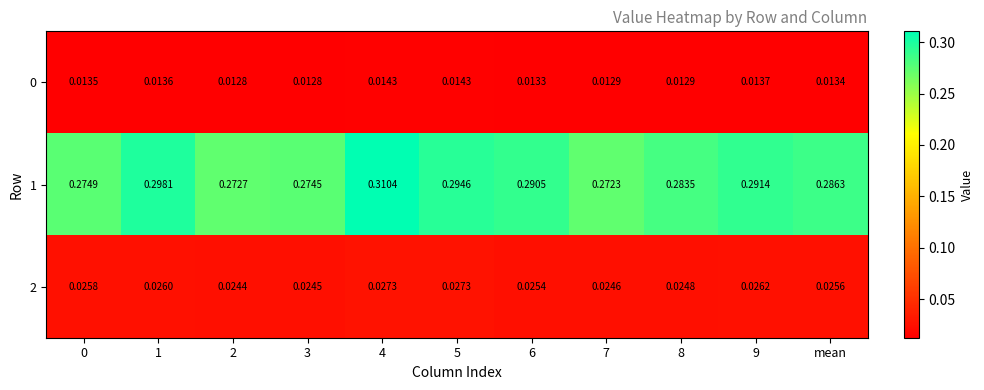

How many categories are shown in the chart?

11